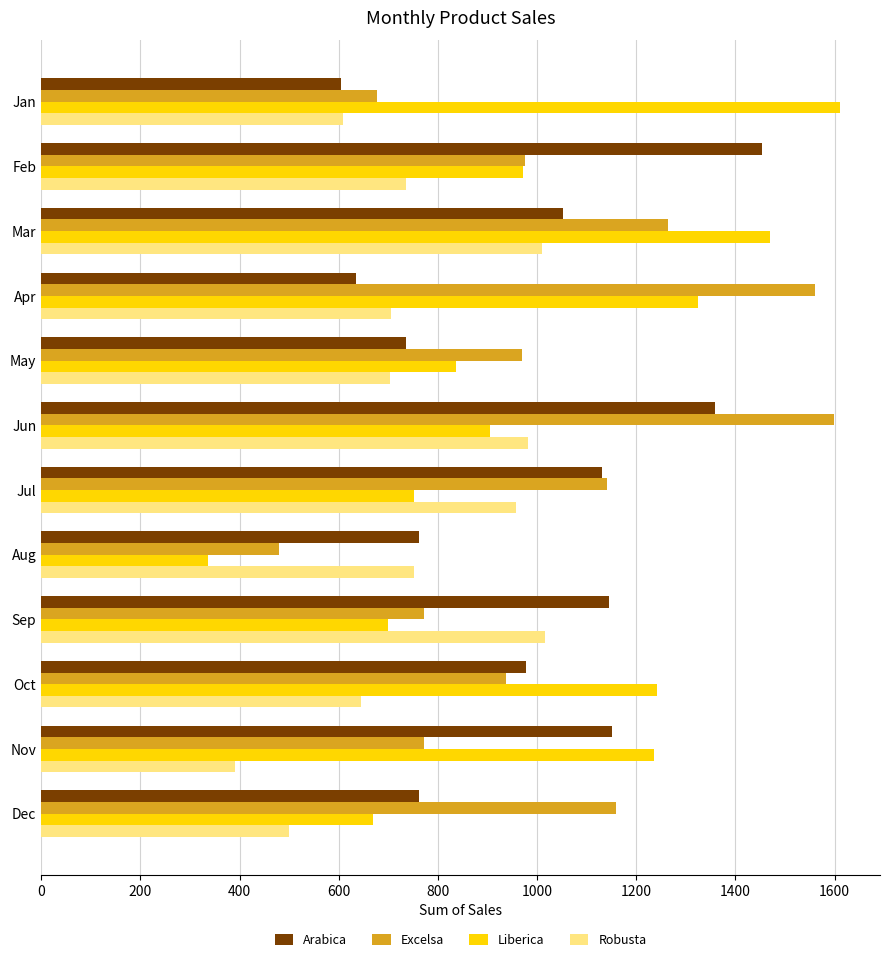

True or false: Excelsa has a value of 1560.2 at Apr.

True